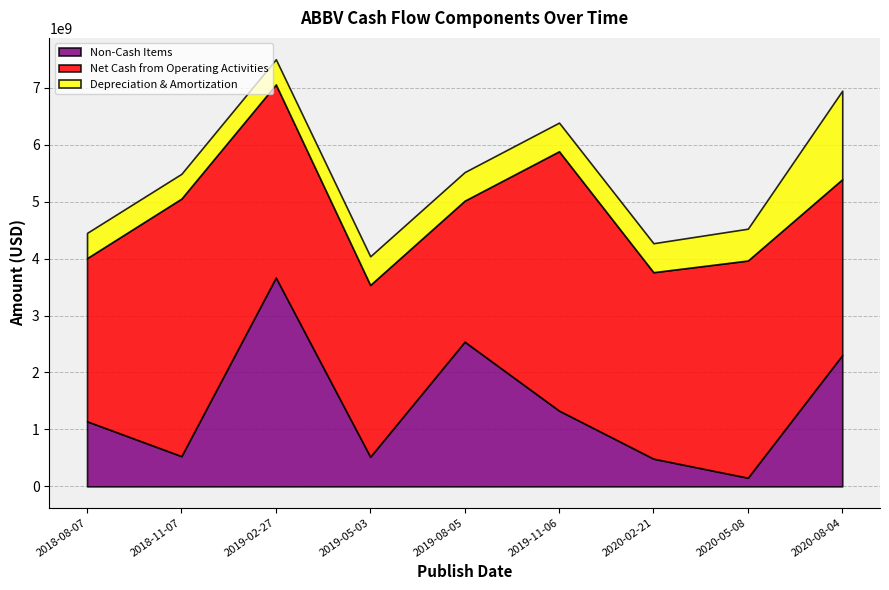

Where does the Net Cash from Operating Activities series first go above 3275000000?

2018-11-07